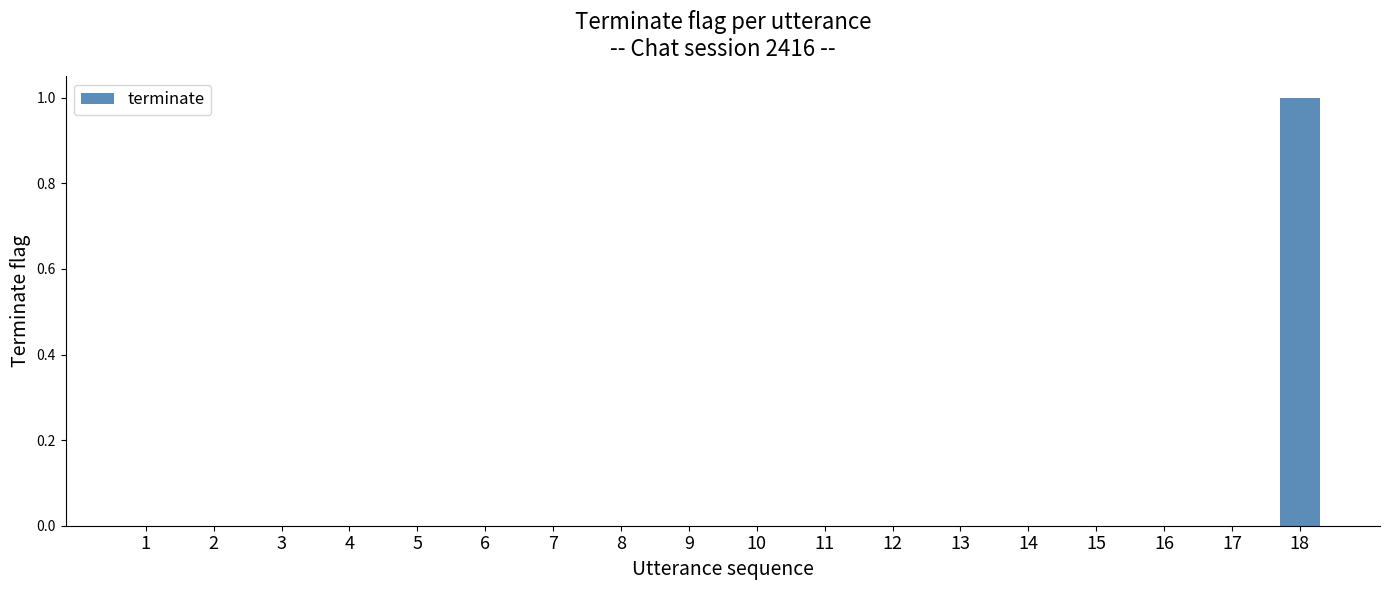

Is it true that the value at 5 is 1?

False